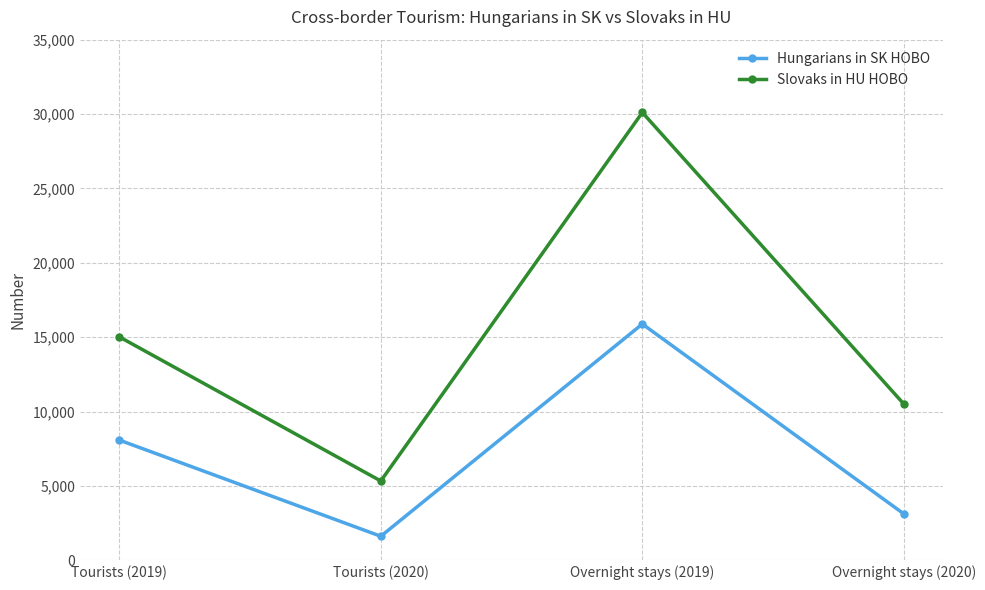

What is the minimum value for Hungarians in SK HOBO?

1622